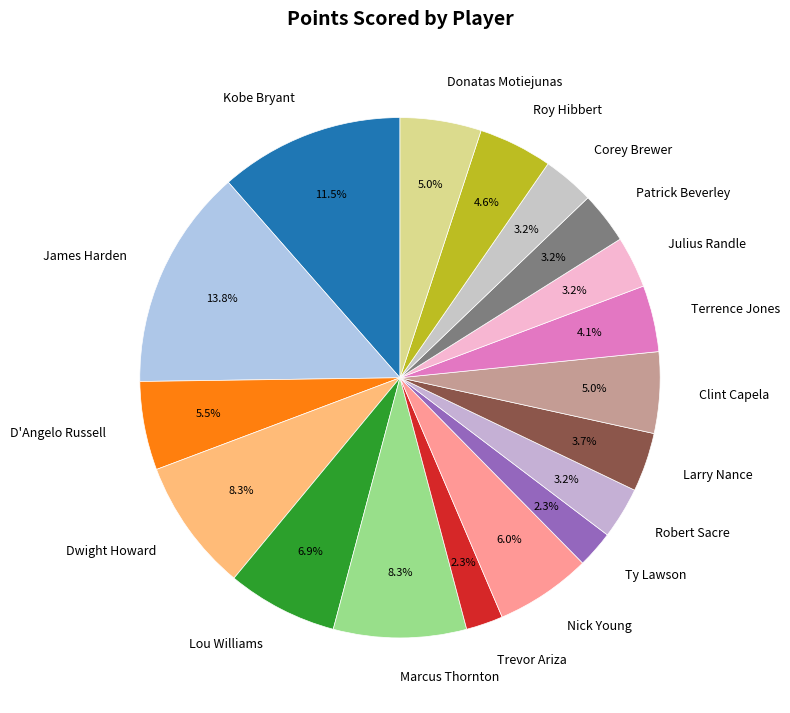

Combined, do Clint Capela and Trevor Ariza account for over 50%?

No